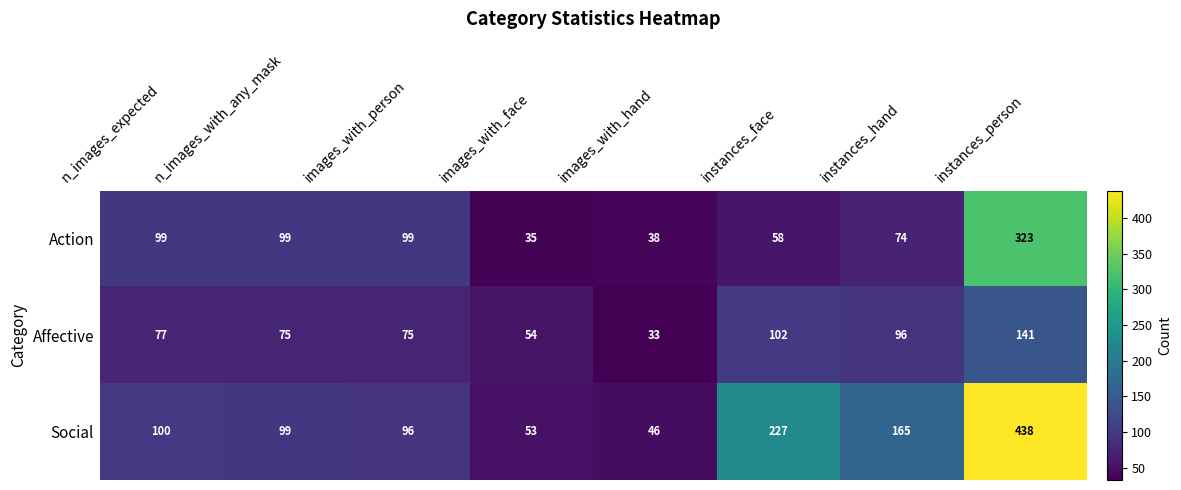

What is the maximum value shown in the chart?

438